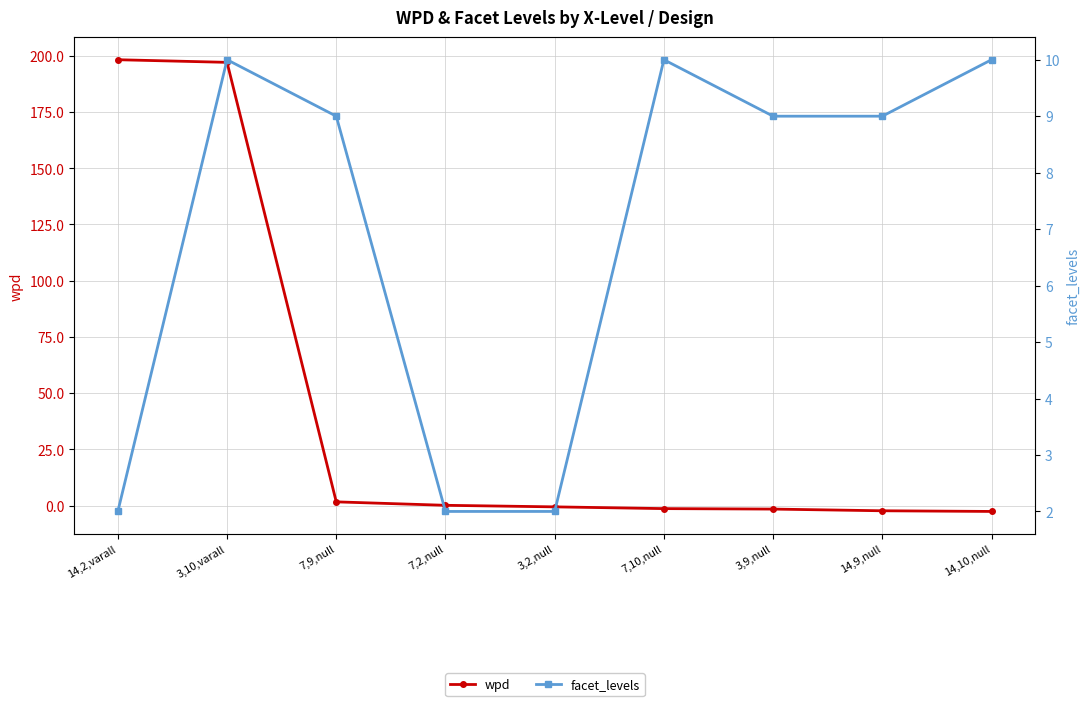

True or false: facet_levels and wpd cross at least once.

True